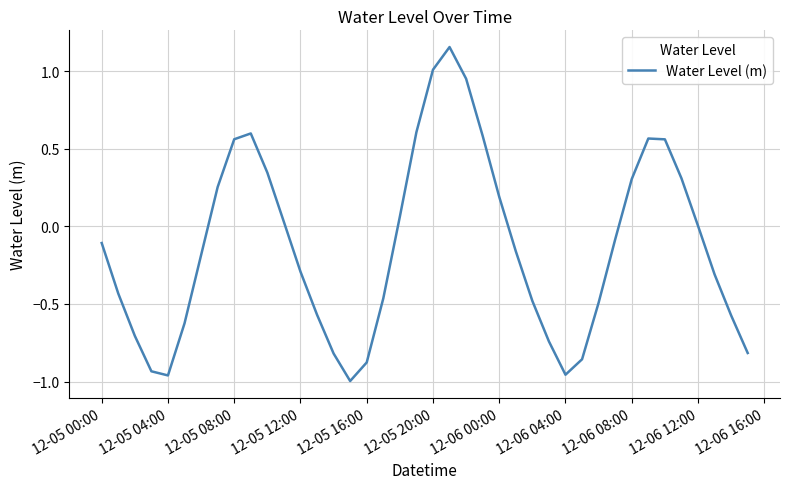

What is the difference between the maximum and minimum values?

2.2